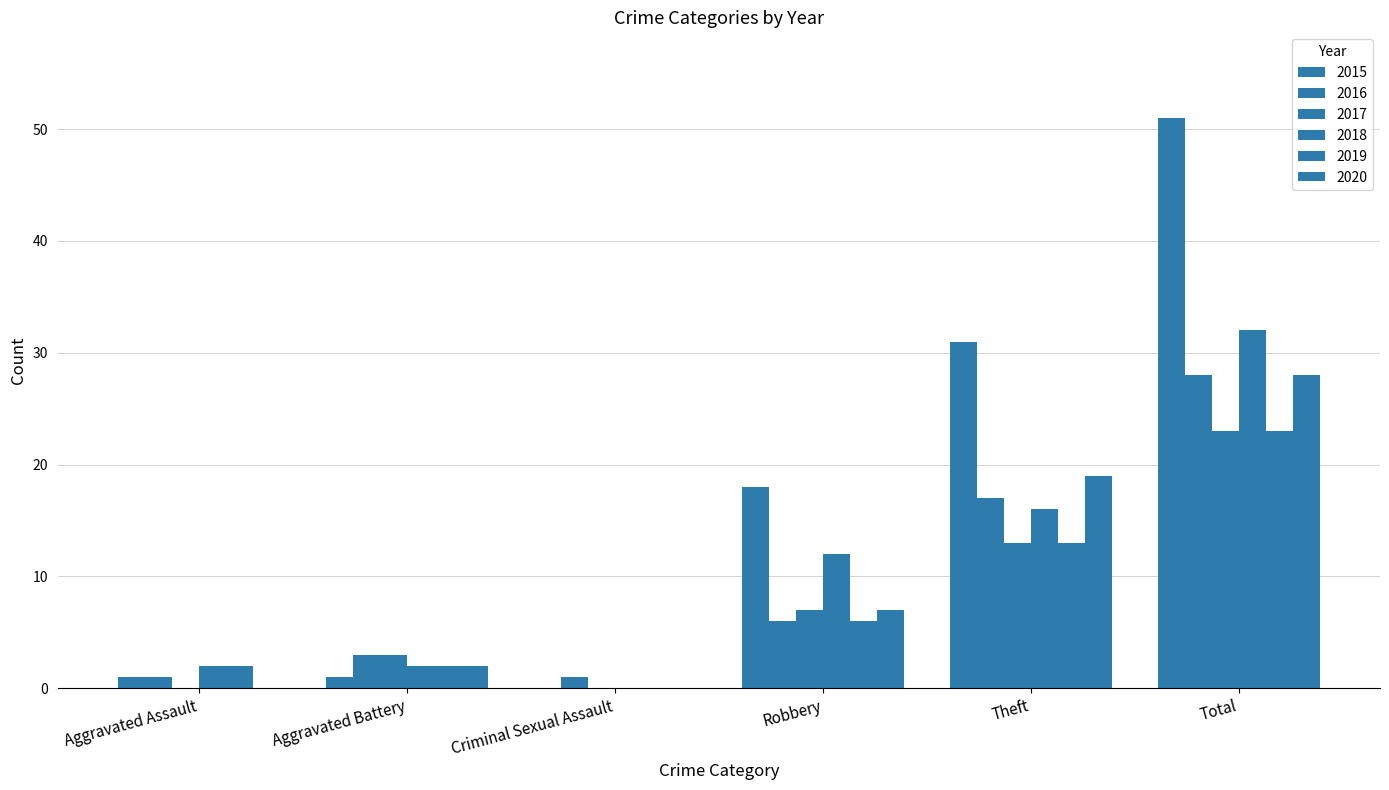

How many data points does each series have?

6